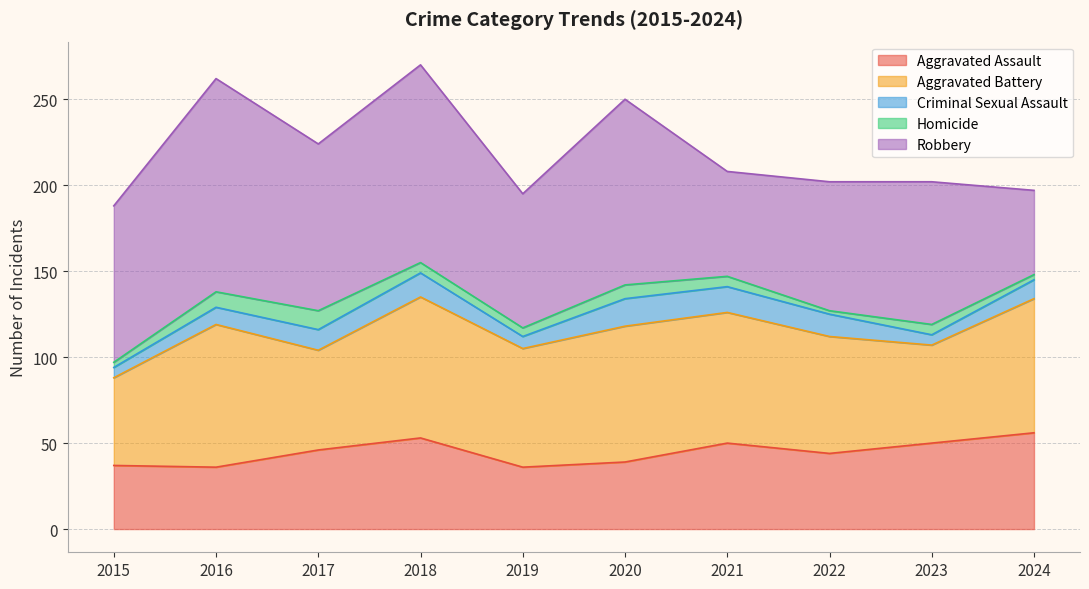

The value of Robbery at 2024 is 82. True or false?

False